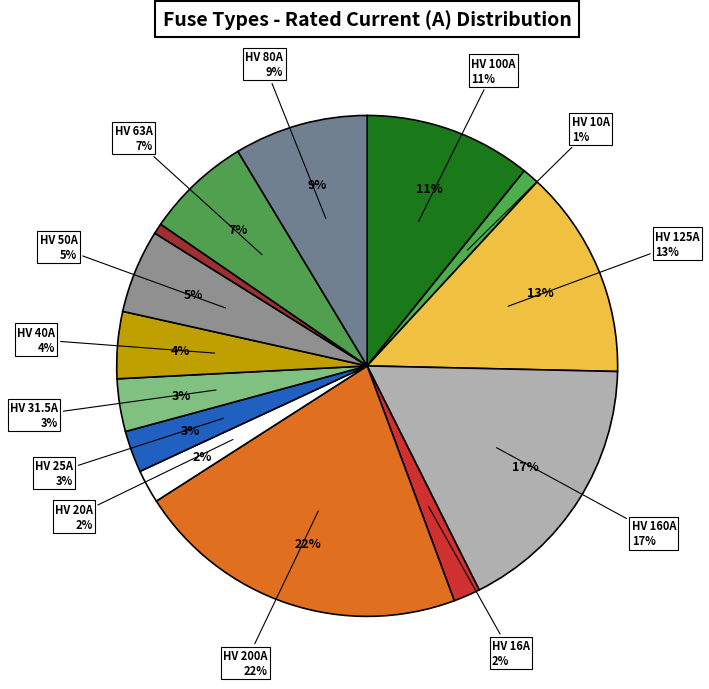

What percentage is NOT represented by HV 40A?

95.7%